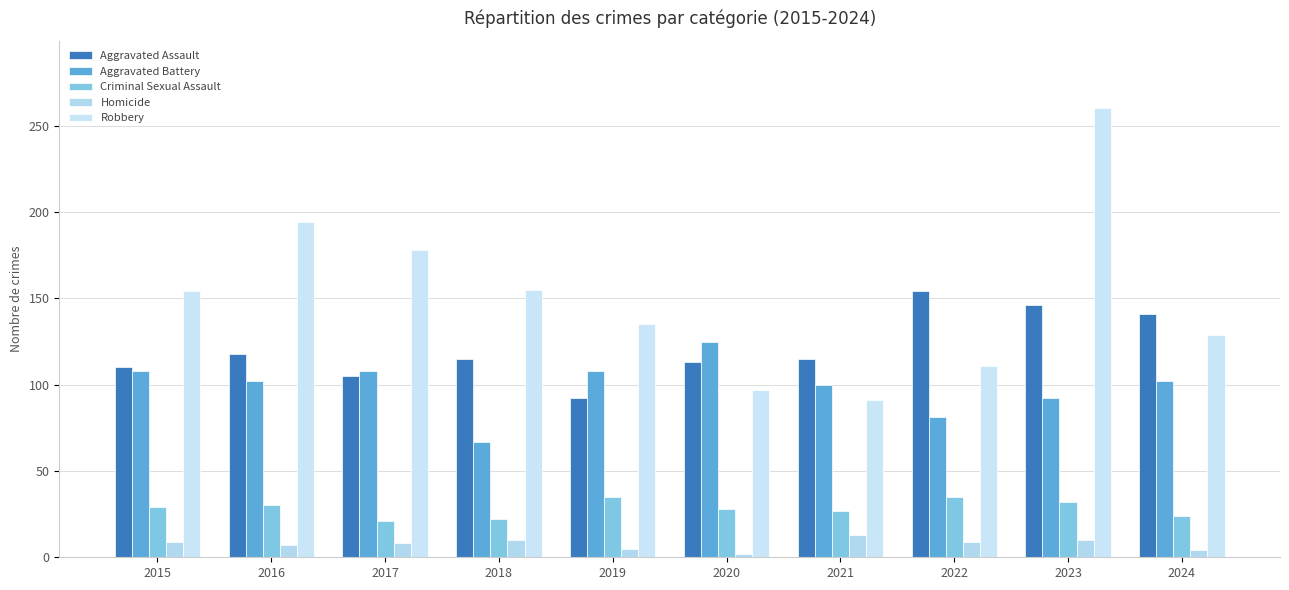

At which category does the chart reach its peak across all series?

2023